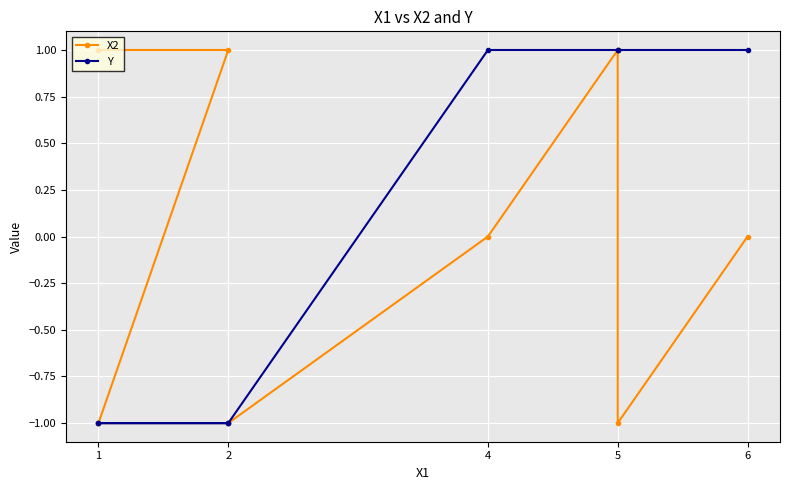

How many values in the X2 series are below 0?

3